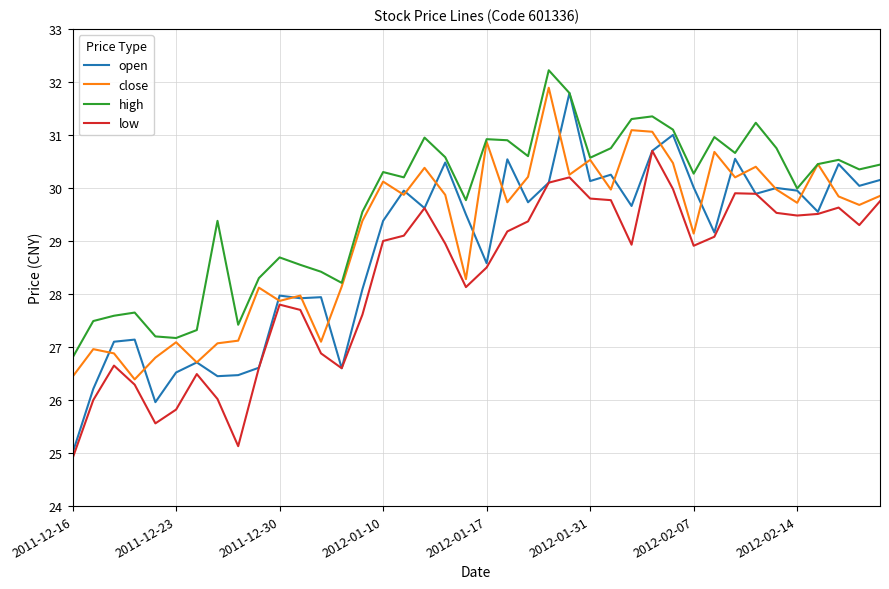

Rank the series by their average value, from highest to lowest.

high, close, open, low